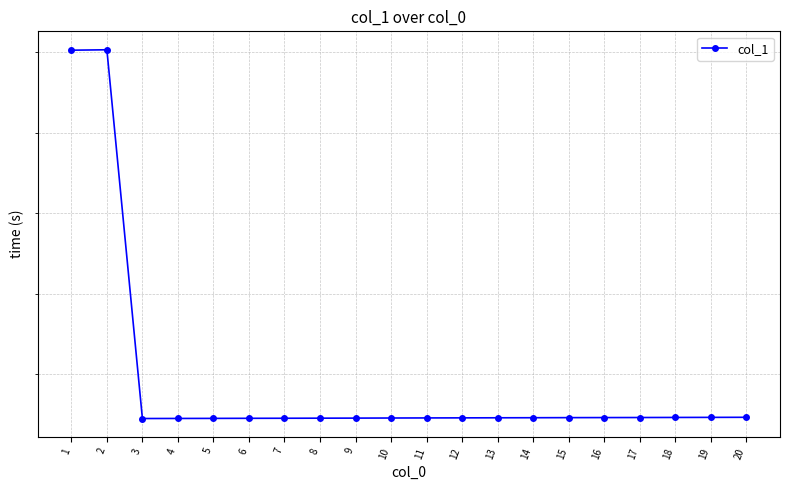

How many lines are shown in the chart?

1